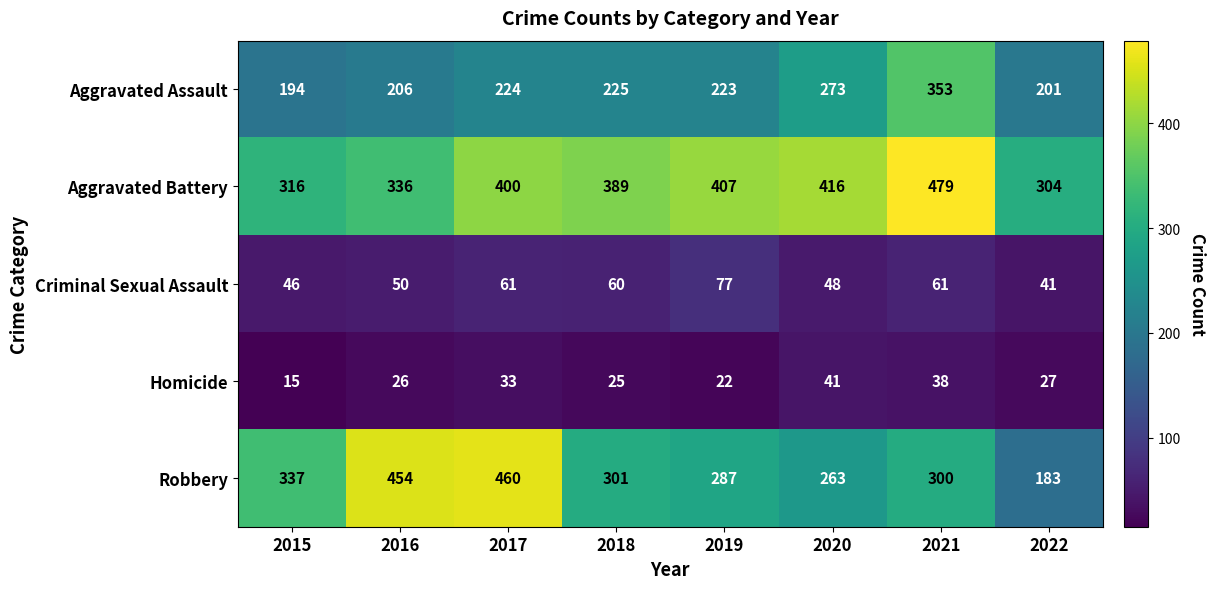

What is the minimum value shown in the chart?

15